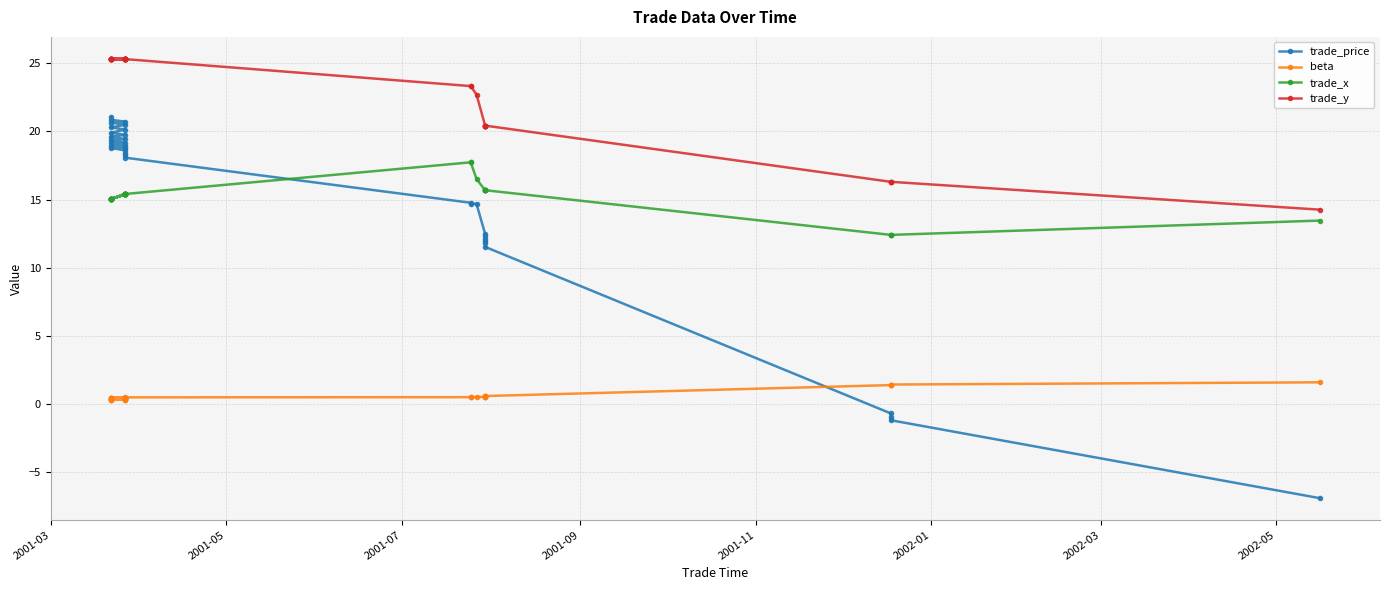

Does the chart have visible grid lines?

Yes